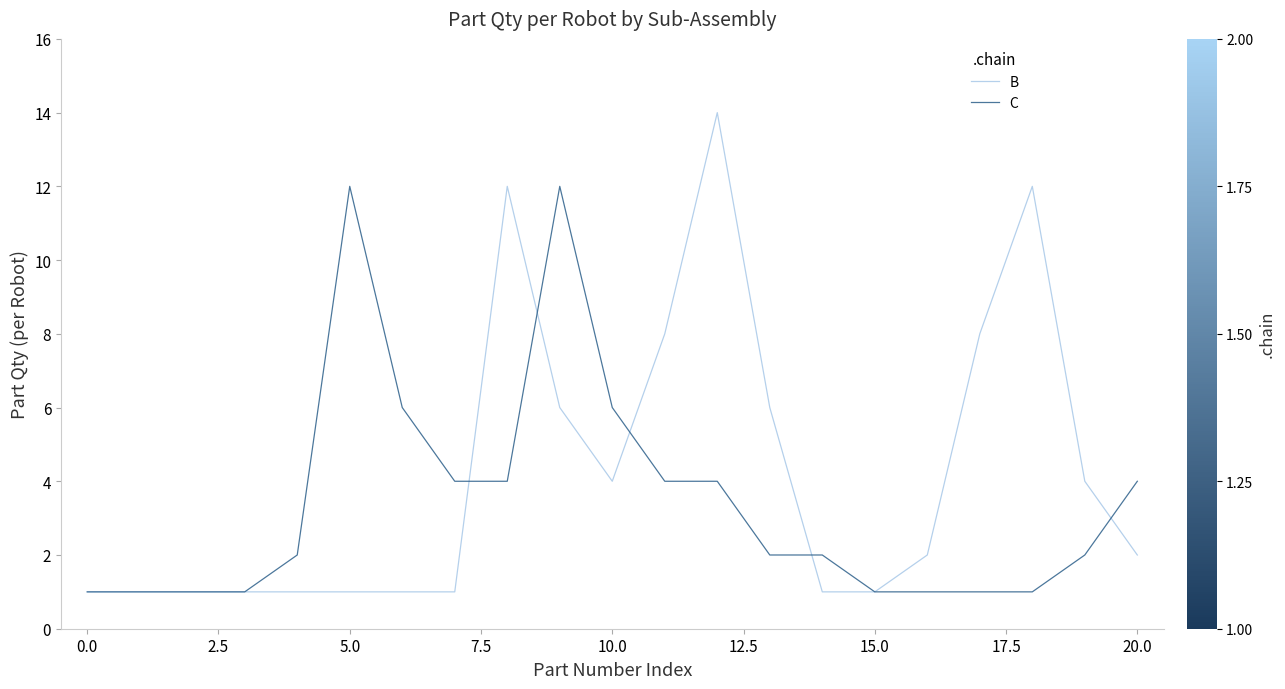

What is the smallest value displayed?

1